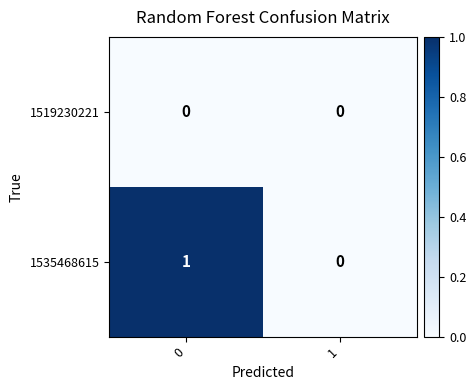

Reading left to right, list all the values displayed in this chart.

1519230221: 0=0	1=0
1535468615: 0=1	1=0